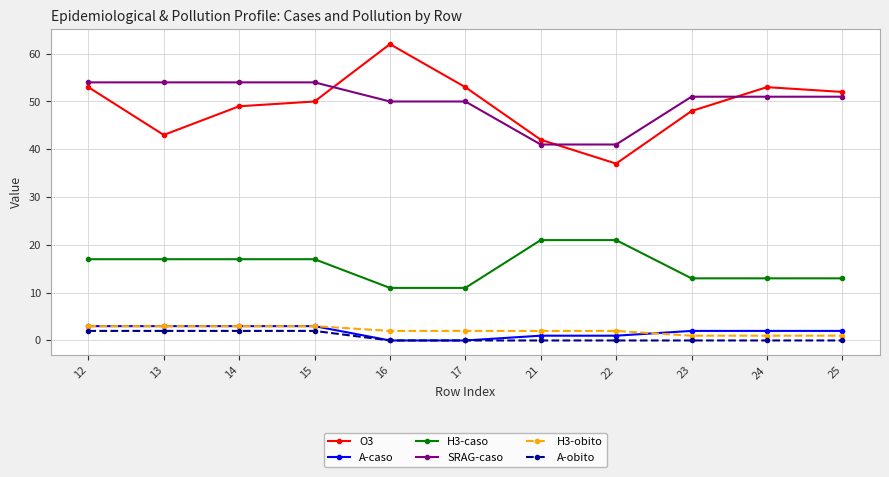

Reading right to left, what are all the values shown in this chart?

O3: 25=52	24=53	23=48	22=37	21=42	17=53	16=62	15=50	14=49	13=43	12=53
A-caso: 25=2	24=2	23=2	22=1	21=1	17=0	16=0	15=3	14=3	13=3	12=3
H3-caso: 25=13	24=13	23=13	22=21	21=21	17=11	16=11	15=17	14=17	13=17	12=17
SRAG-caso: 25=51	24=51	23=51	22=41	21=41	17=50	16=50	15=54	14=54	13=54	12=54
H3-obito: 25=1	24=1	23=1	22=2	21=2	17=2	16=2	15=3	14=3	13=3	12=3
A-obito: 25=0	24=0	23=0	22=0	21=0	17=0	16=0	15=2	14=2	13=2	12=2